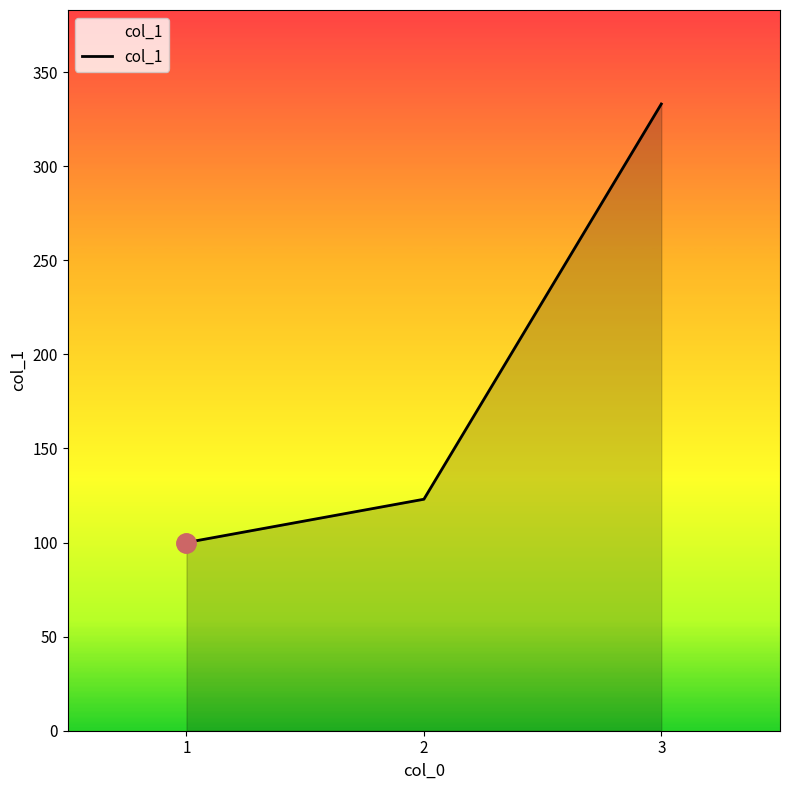

Is it true that the value at 3 is 333?

True